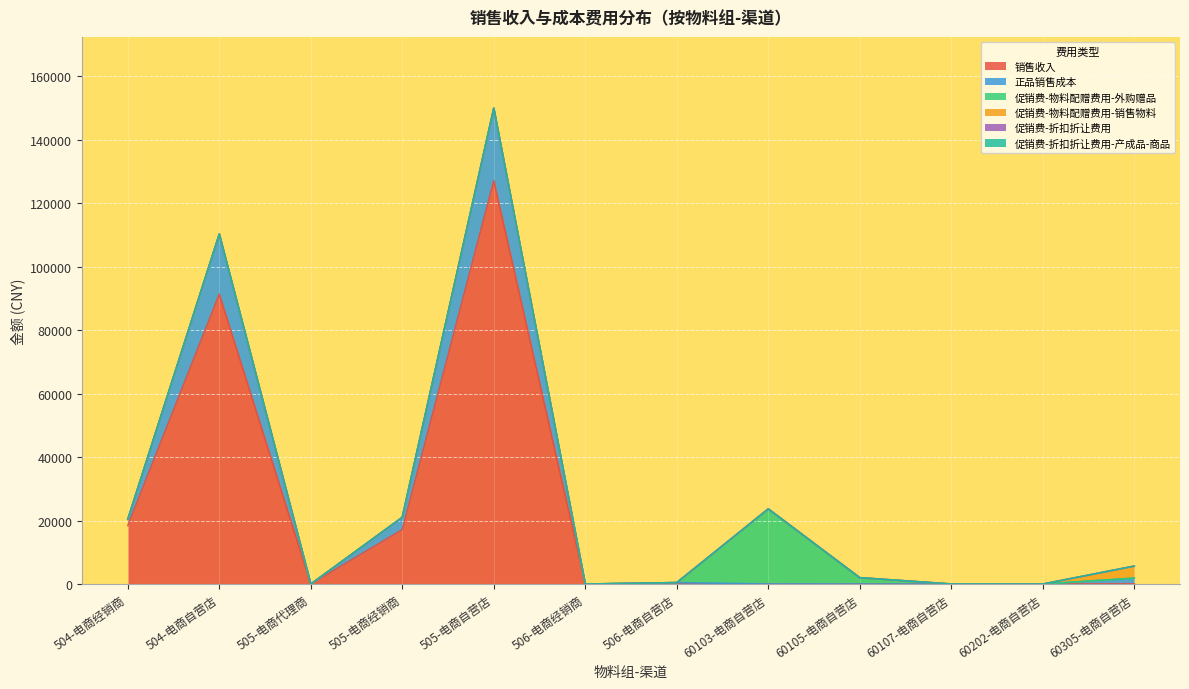

After their last crossing, which series has the higher values: 促销费-物料配赠费用-销售物料 or 正品销售成本?

促销费-物料配赠费用-销售物料